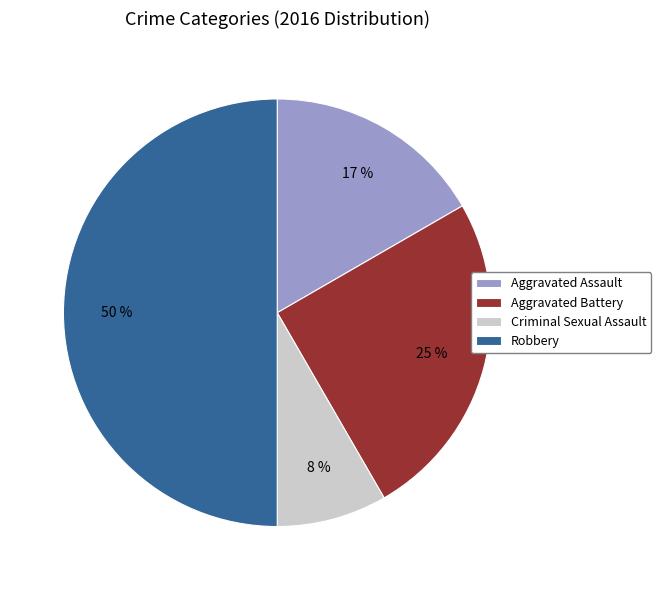

Which category has the biggest portion of the pie?

Robbery